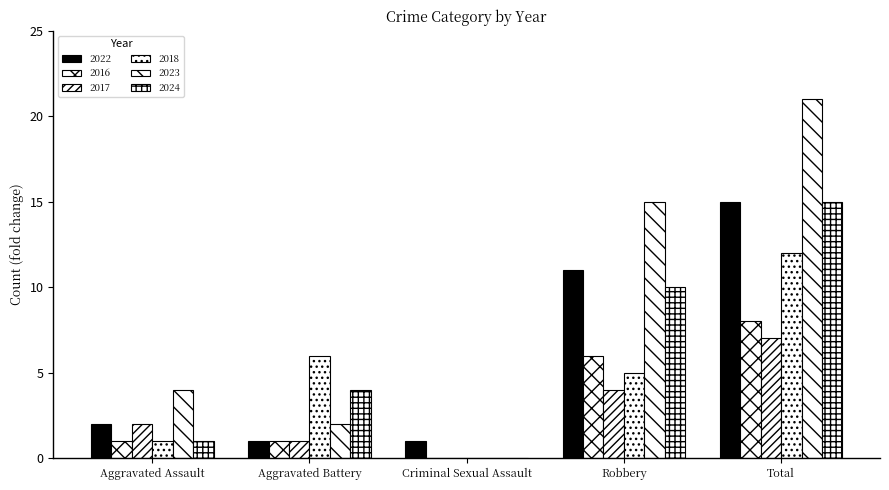

The value of 2016 at Criminal Sexual Assault is 0. True or false?

True